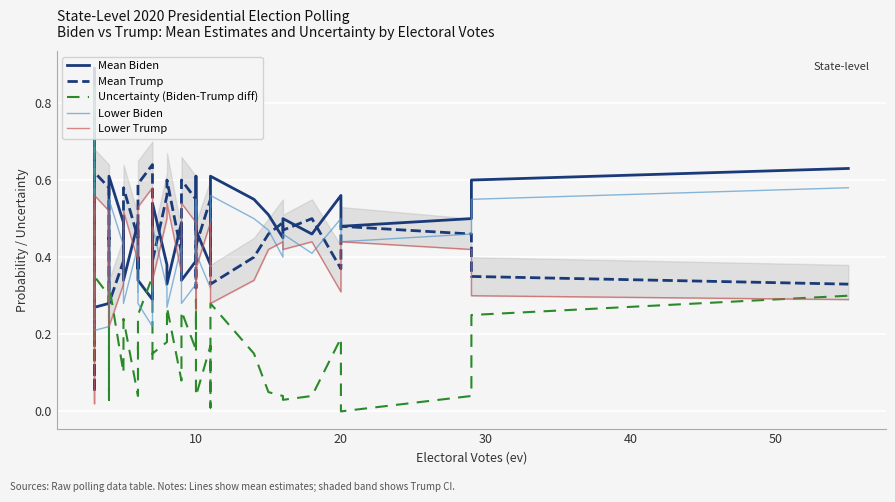

What is the average value of the Mean Biden series?

0.5